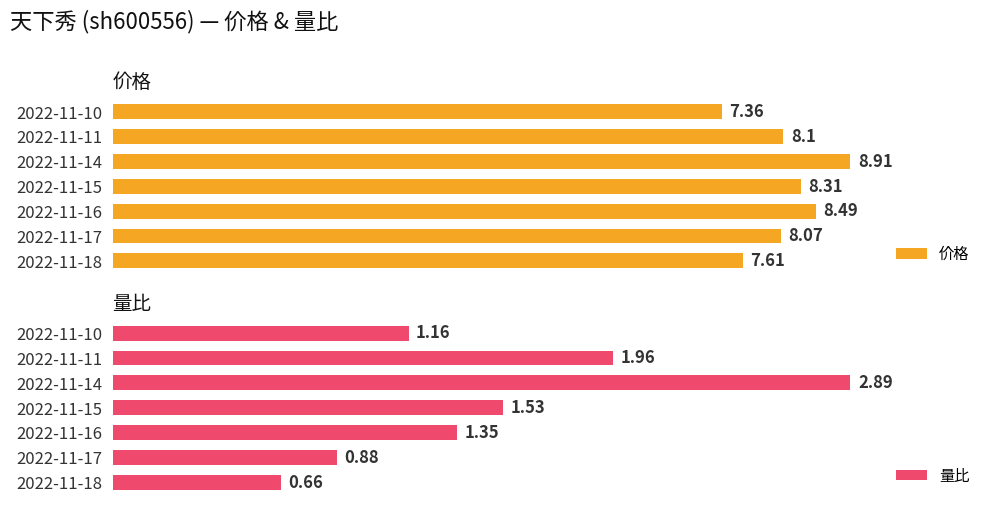

Reading left to right, transcribe all the data shown in this chart.

价格: 7.6	8.1	8.5	8.3	8.9	8.1	7.4
量比: 0.7	0.9	1.4	1.5	2.9	2.0	1.2